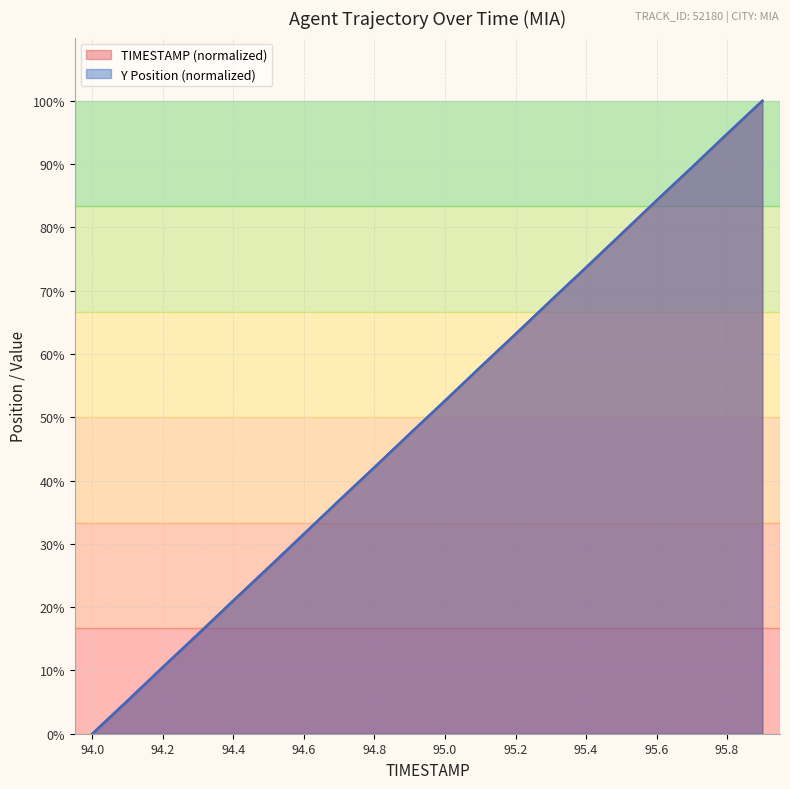

Reading left to right, list all the values displayed in this chart.

TIMESTAMP: 94.0=0.0	94.1=5.3	94.2=10.5	94.3=15.8	94.4=21.1	94.5=26.3	94.6=31.6	94.7=36.8	94.8=42.1	94.9=47.4	95.0=52.6	95.1=57.9	95.2=63.2	95.3=68.4	95.4=73.7	95.5=78.9	95.6=84.2	95.7=89.5	95.8=94.7	95.9=100.0
Y: 94.0=0.0	94.1=5.2	94.2=10.5	94.3=15.7	94.4=21.0	94.5=26.3	94.6=31.6	94.7=36.9	94.8=42.1	94.9=47.4	95.0=52.6	95.1=57.9	95.2=63.1	95.3=68.4	95.4=73.6	95.5=79.0	95.6=84.3	95.7=89.5	95.8=94.8	95.9=100.0